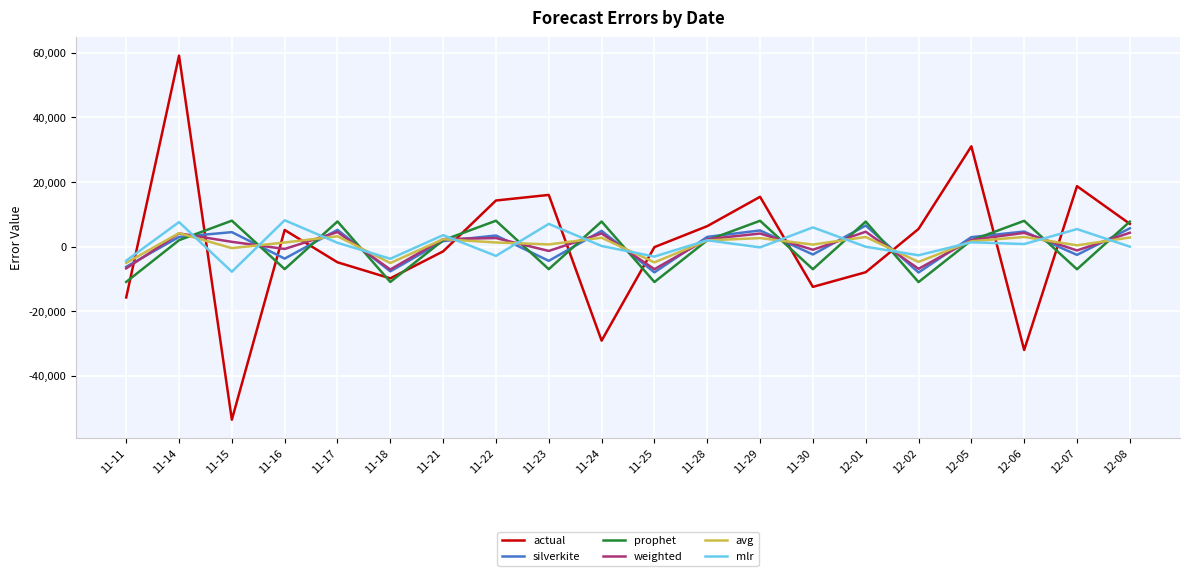

What is the sum of the actual values at 11-29 and 12-06?

-16598.0